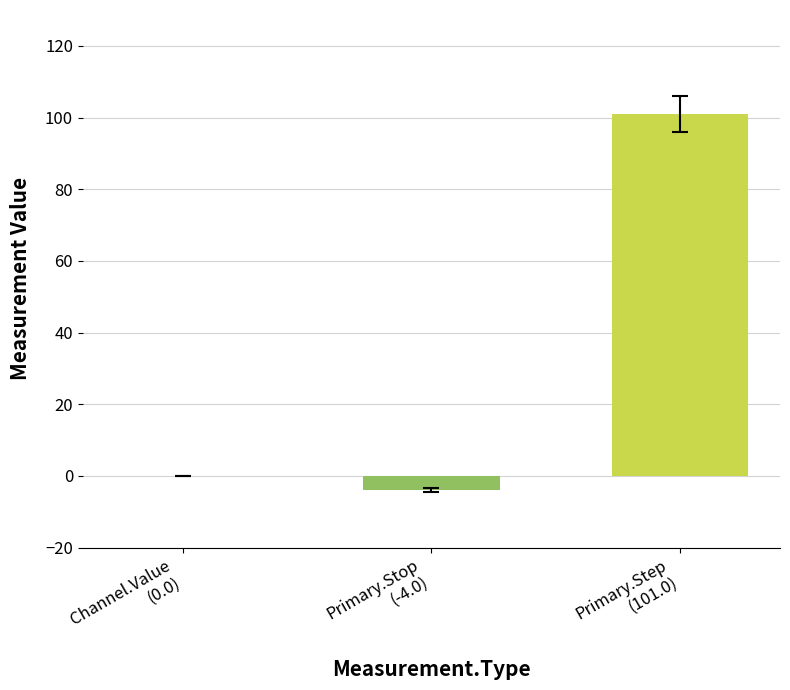

What is the maximum value shown in the chart?

101